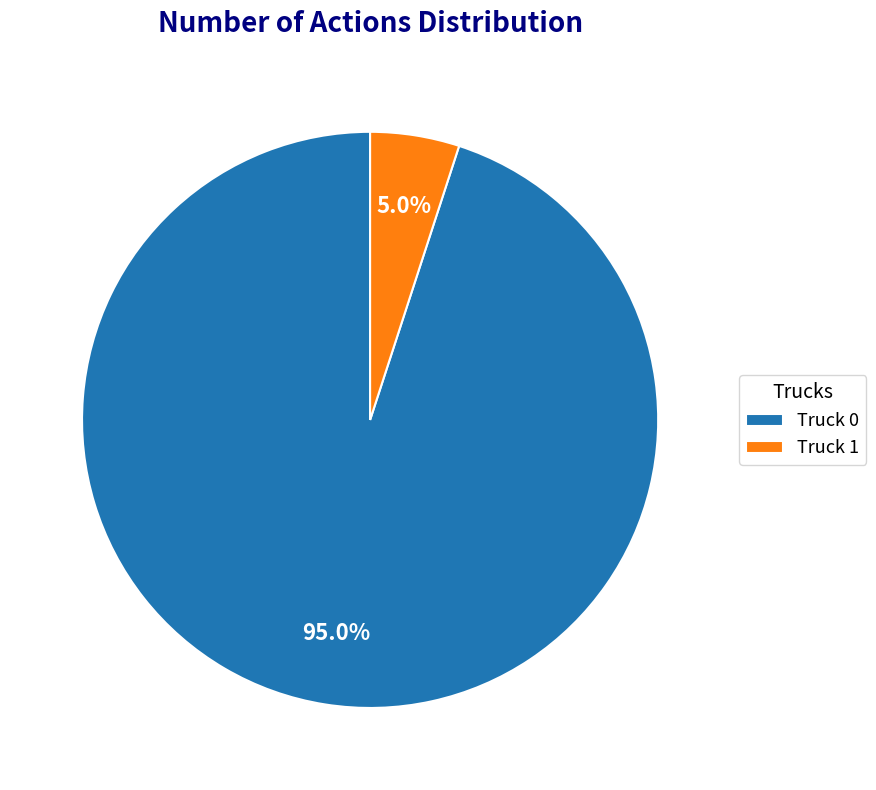

To the nearest percent, what is the combined percentage of Truck 1 and Truck 0?

100%